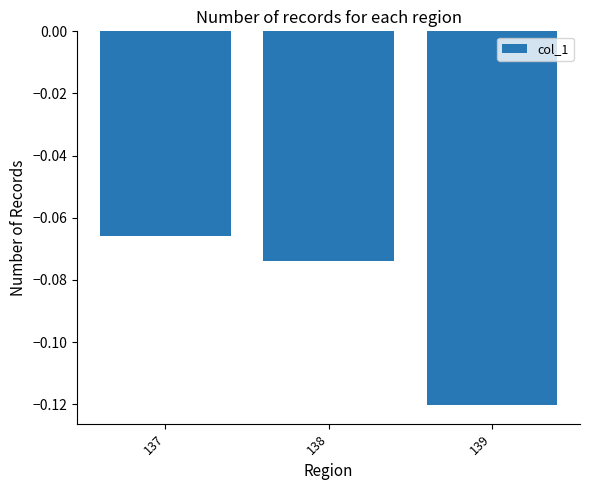

What is the sum of all values?

-0.3